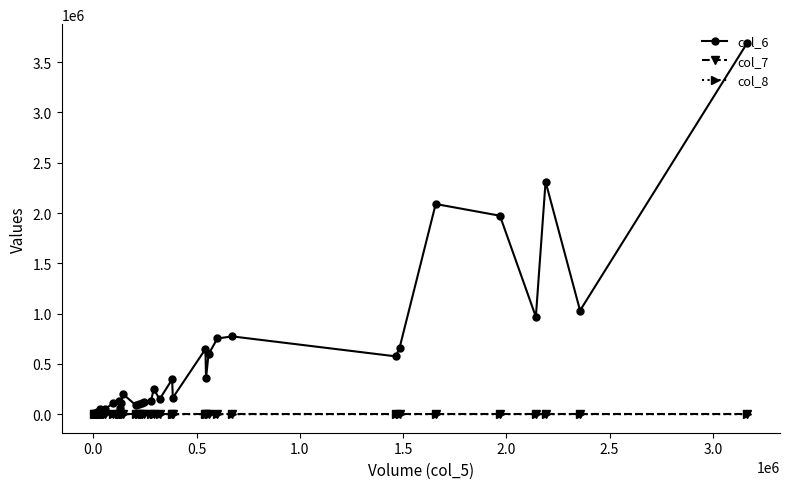

What is the maximum value shown in the chart?

3693460.0